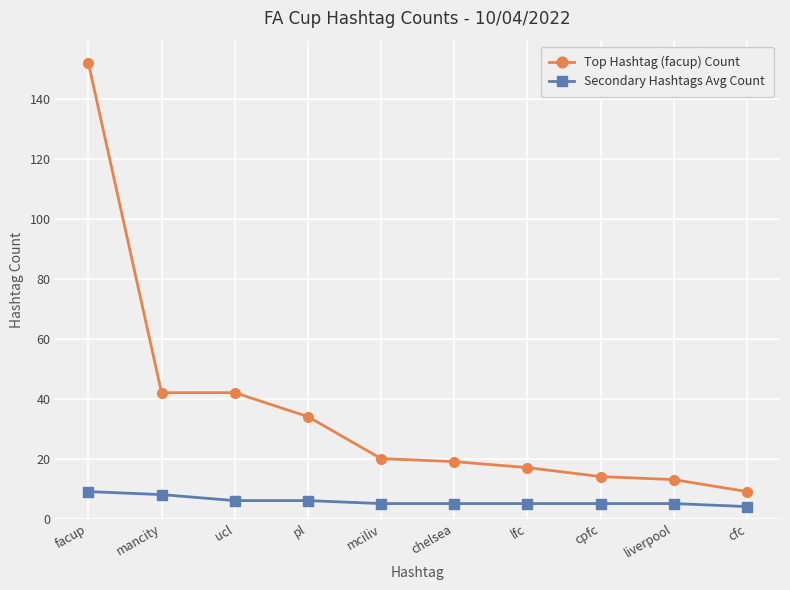

Does the chart have visible grid lines?

Yes